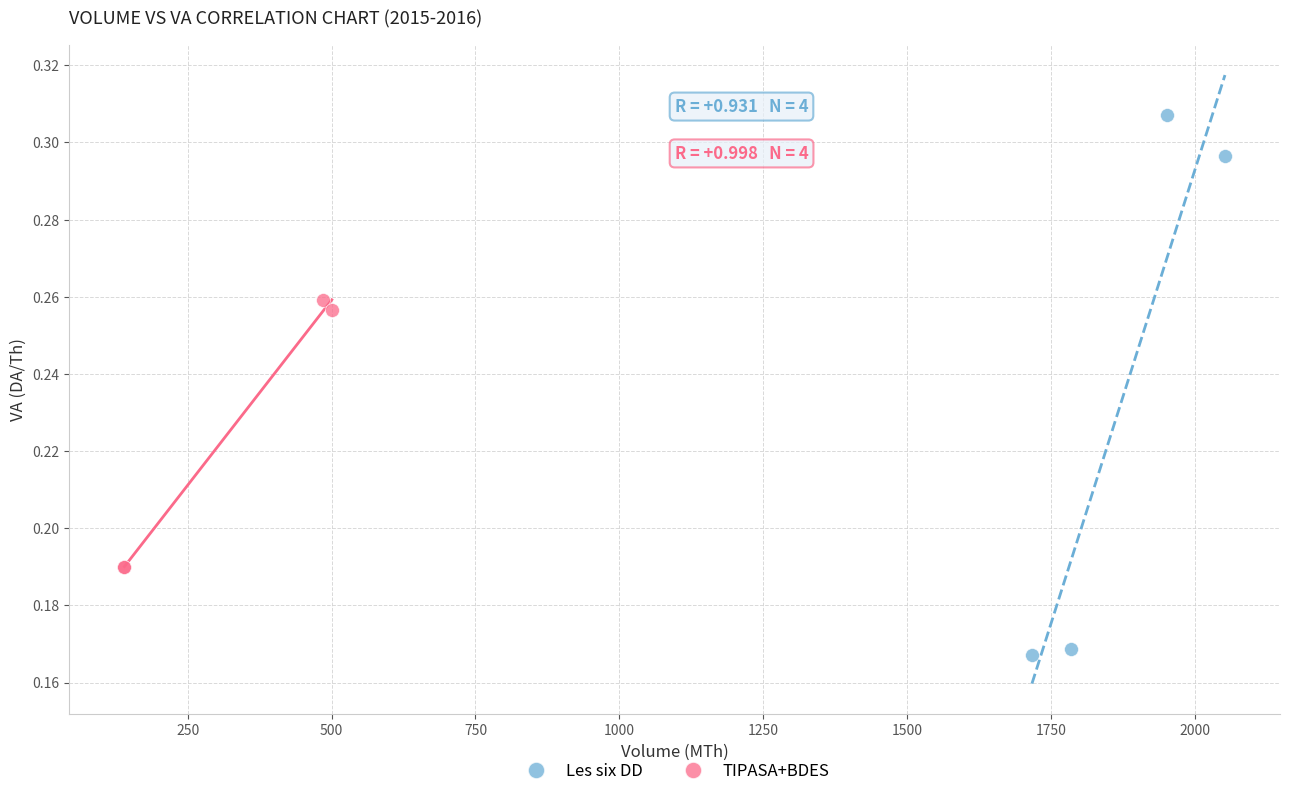

Which series contains the lowest Y value?

Les six DD